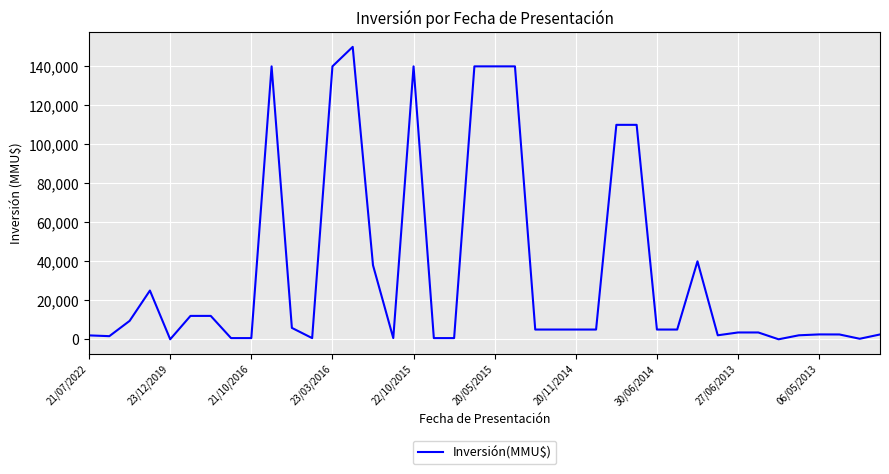

What is the maximum value shown in the chart?

150000